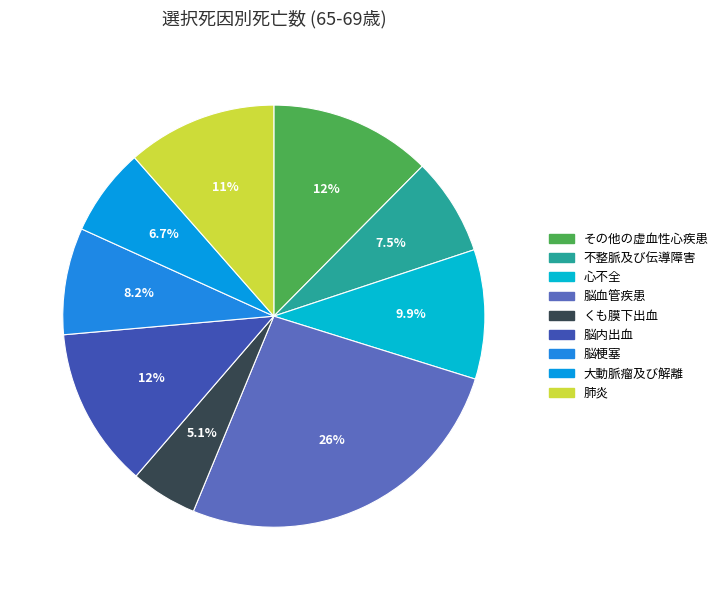

Is there a majority slice in this chart?

No